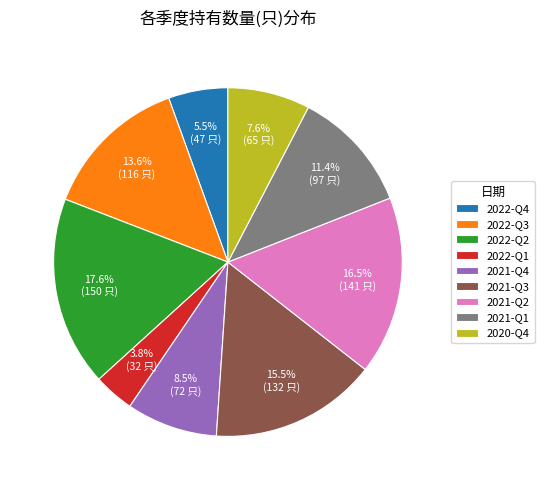

What is the ratio of the value at 2022-Q3 to the value at 2021-Q3?

0.9